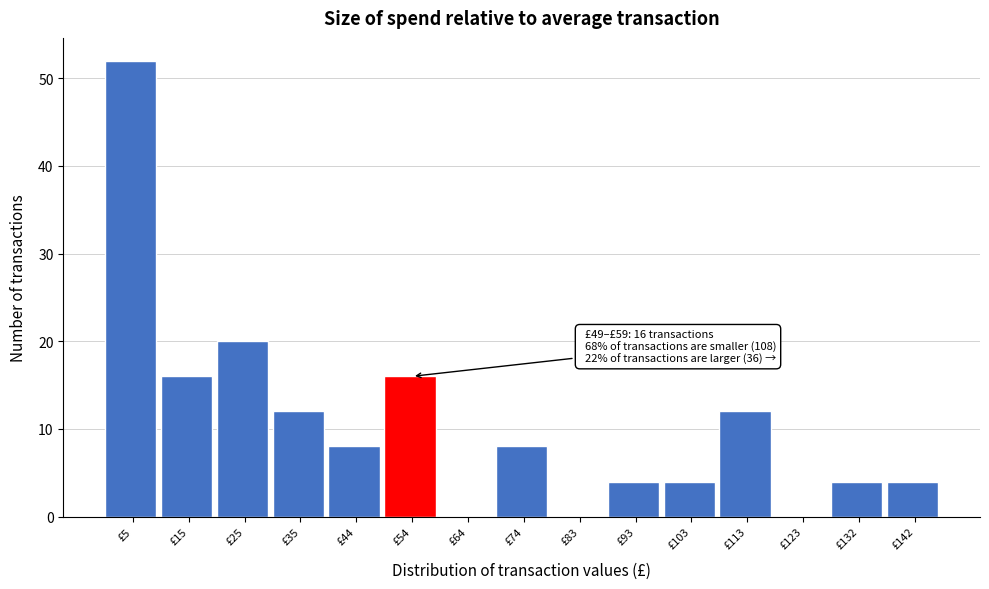

Over which range of the x-axis is the bar tallest?

0 to 10